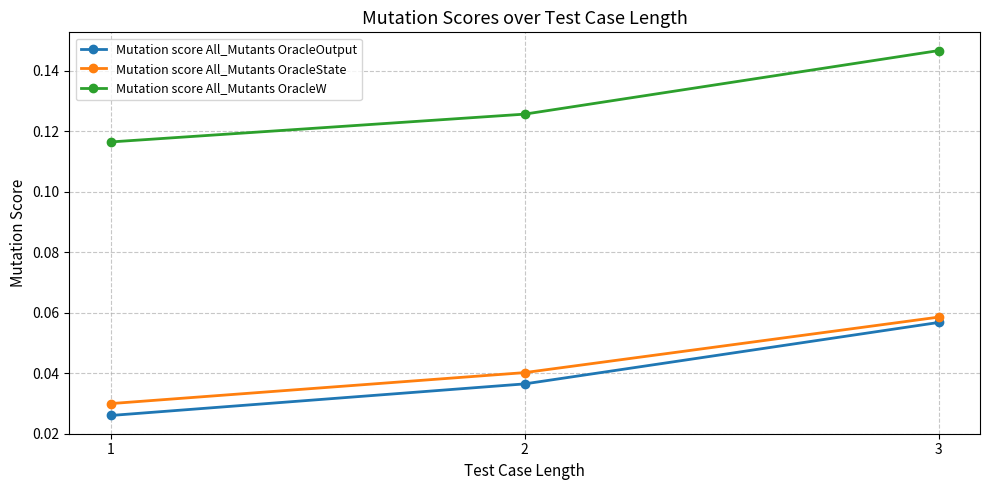

Where is Mutation score All_Mutants OracleState nearest to the value 0?

1